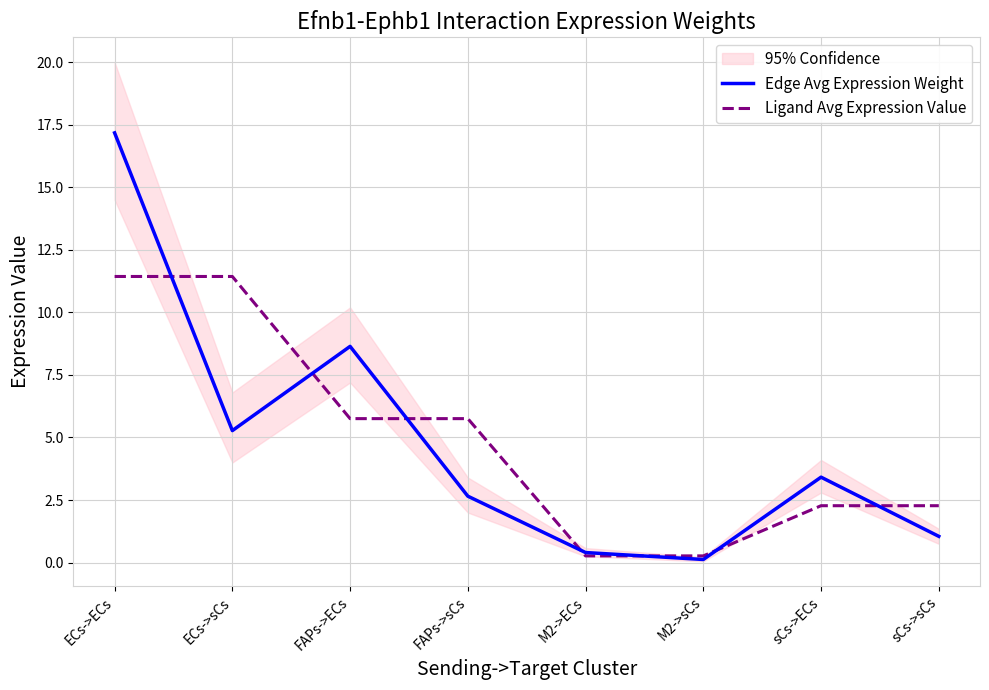

What is the label of the 8th point from the left?

sCs->sCs